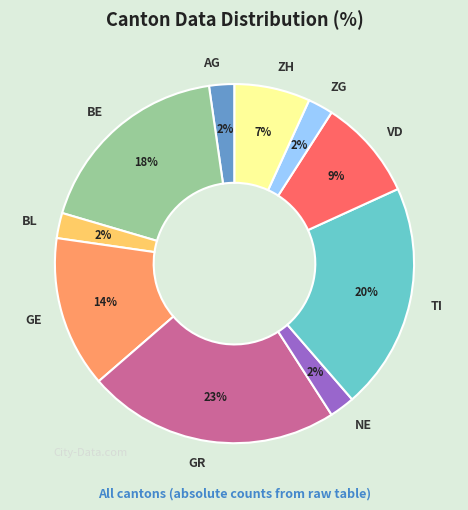

Is there a majority slice in this chart?

No